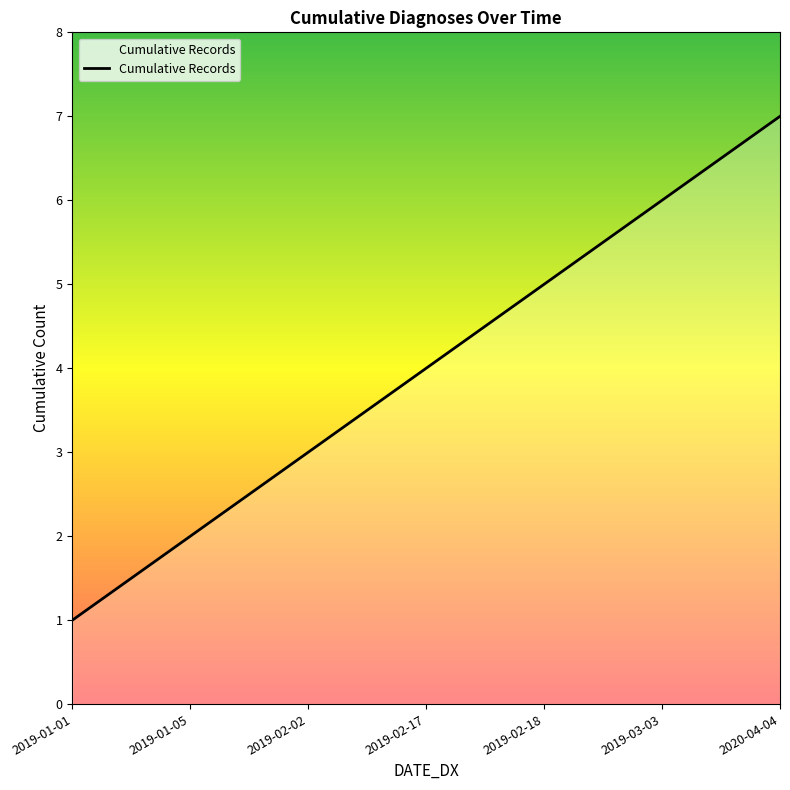

Which label corresponds to the smallest value in the chart?

2019-01-01